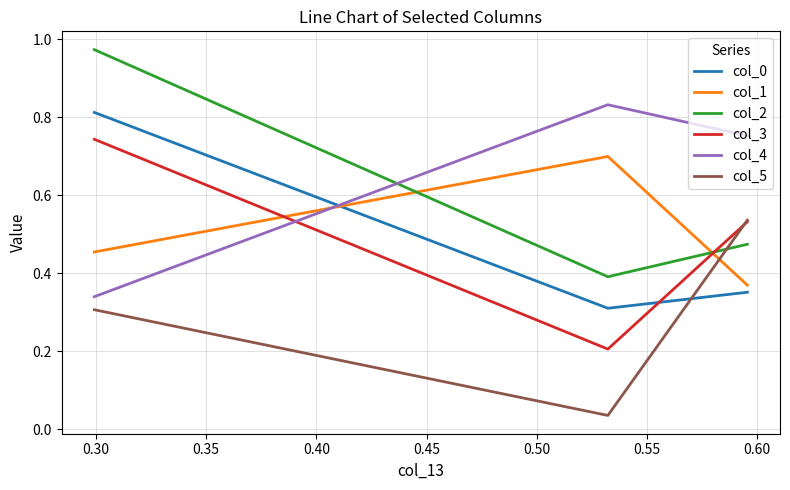

What is the value of the col_0 point at the 2nd from the left?

0.3